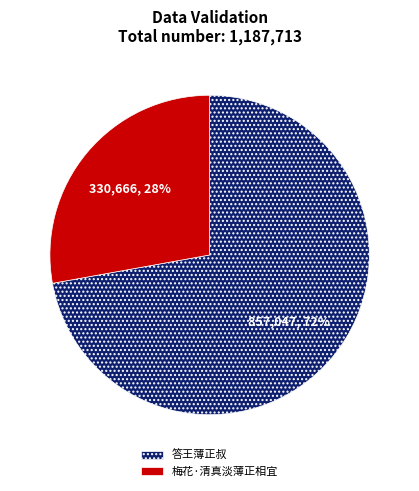

Rank the categories by value from highest to lowest.

答王薄正叔, 梅花·清真淡薄正相宜